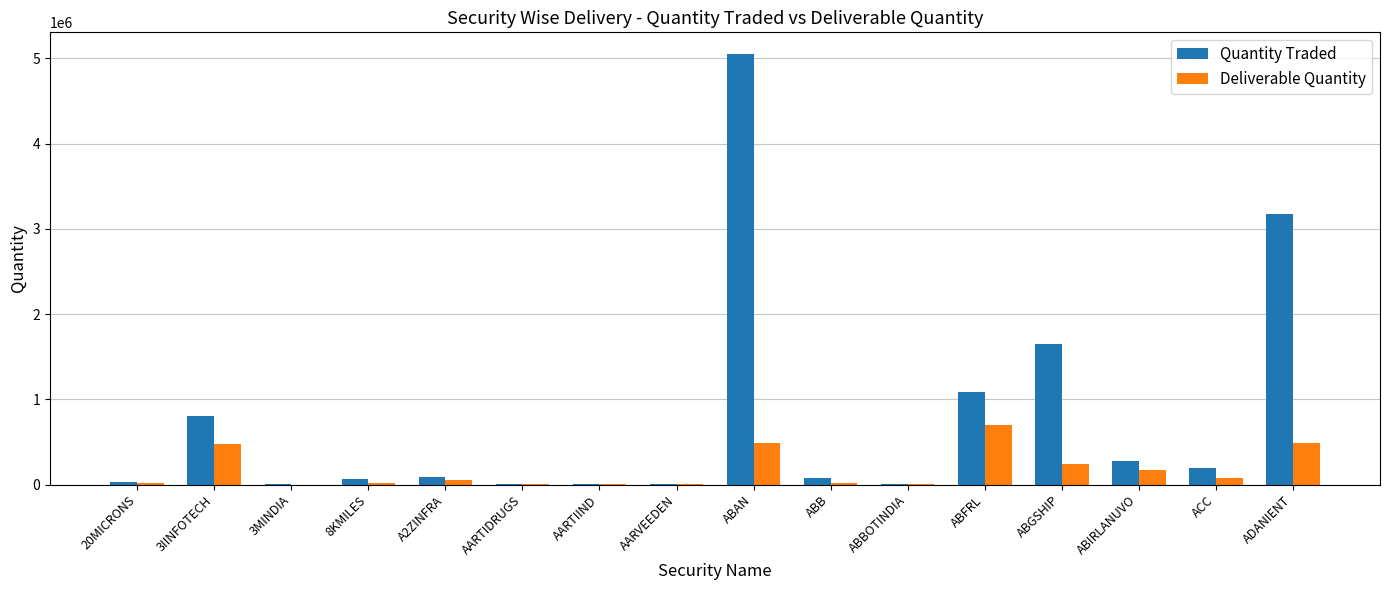

At which label is Quantity Traded closest to 2527338?

ADANIENT